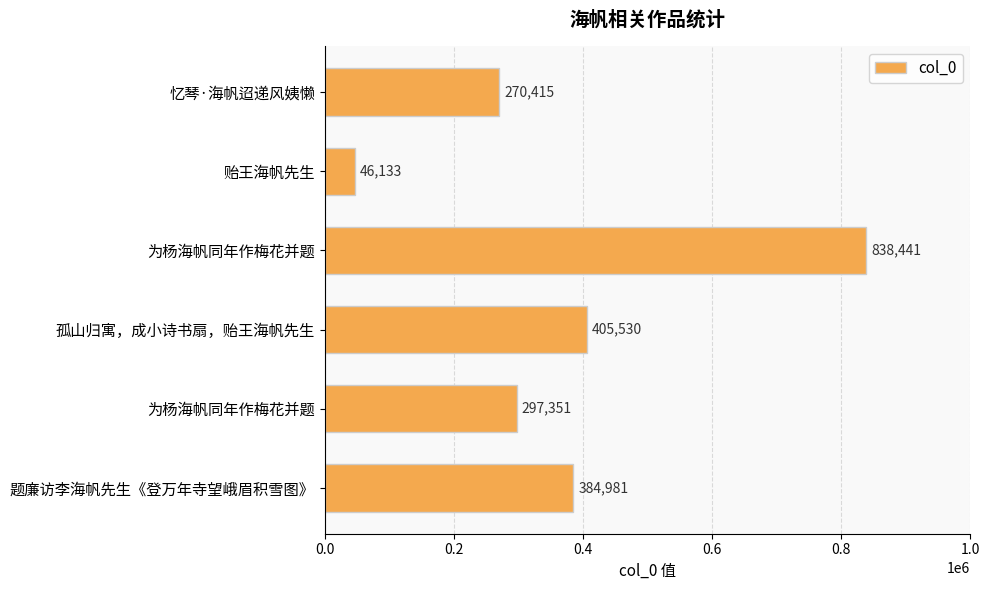

What is the difference between the maximum and minimum values?

792308